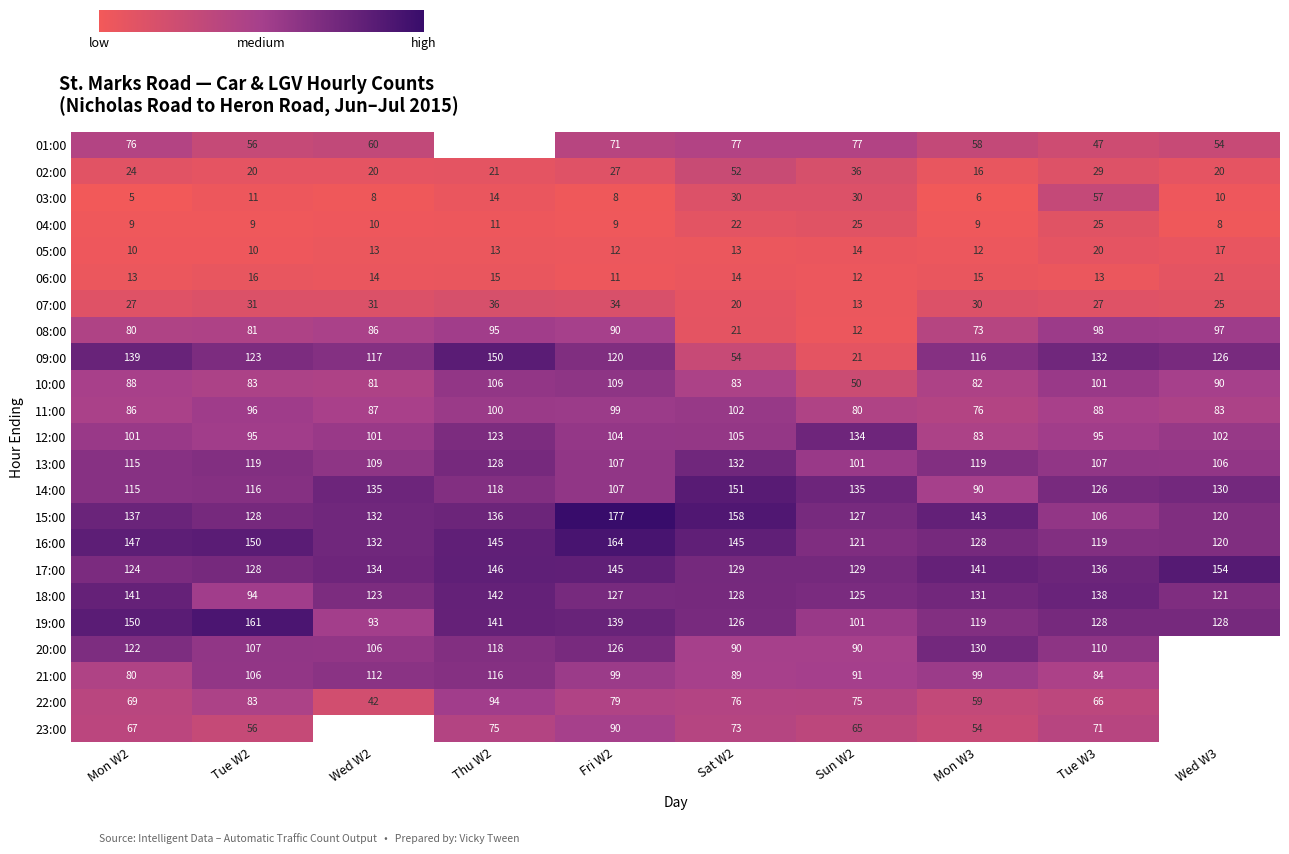

Where does the 09:00 series first go above 123?

Mon W2